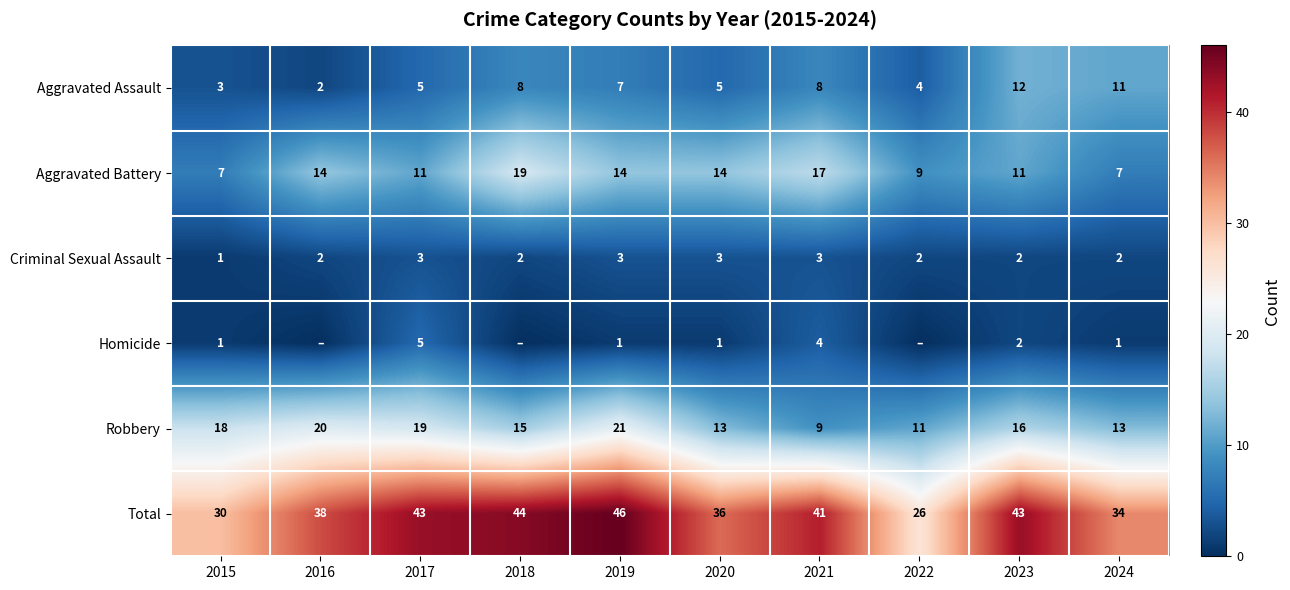

The value of Total at 2017 is 24. True or false?

False